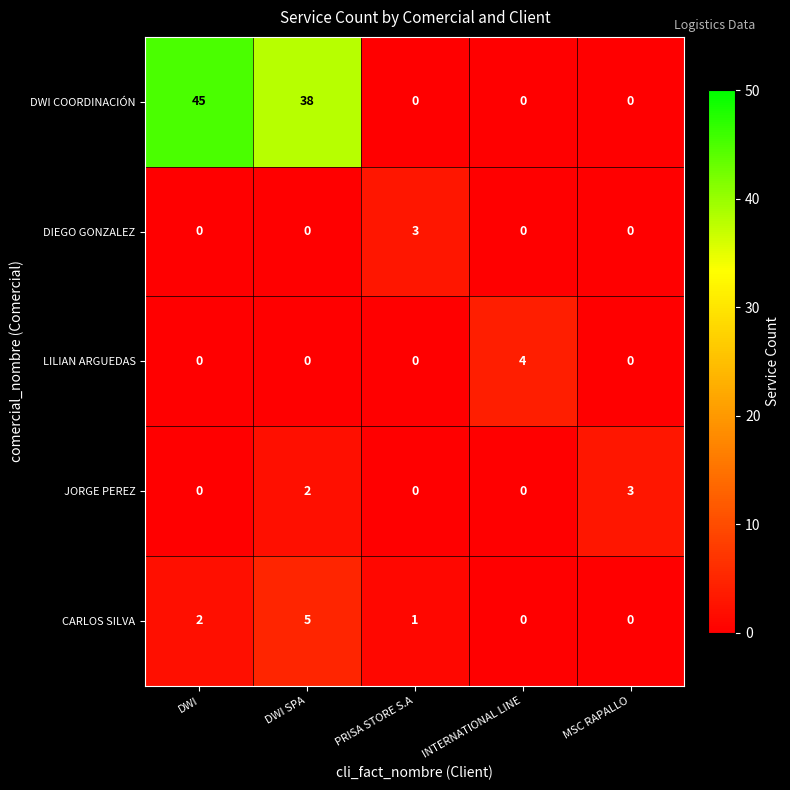

Reading left to right, list all the values displayed in this chart.

DWI COORDINACIÓN: 45	38	0	0	0
DIEGO GONZALEZ: 0	0	3	0	0
LILIAN ARGUEDAS: 0	0	0	4	0
JORGE PEREZ: 0	2	0	0	3
CARLOS SILVA: 2	5	1	0	0